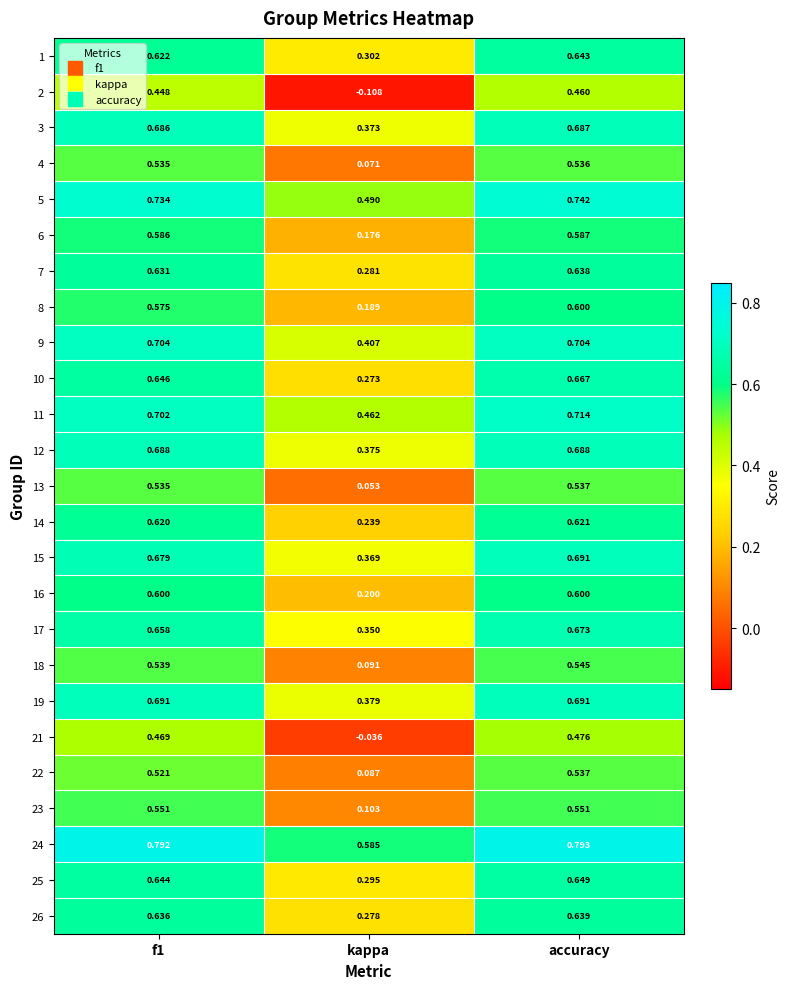

At which label is 5 closest to 0?

kappa